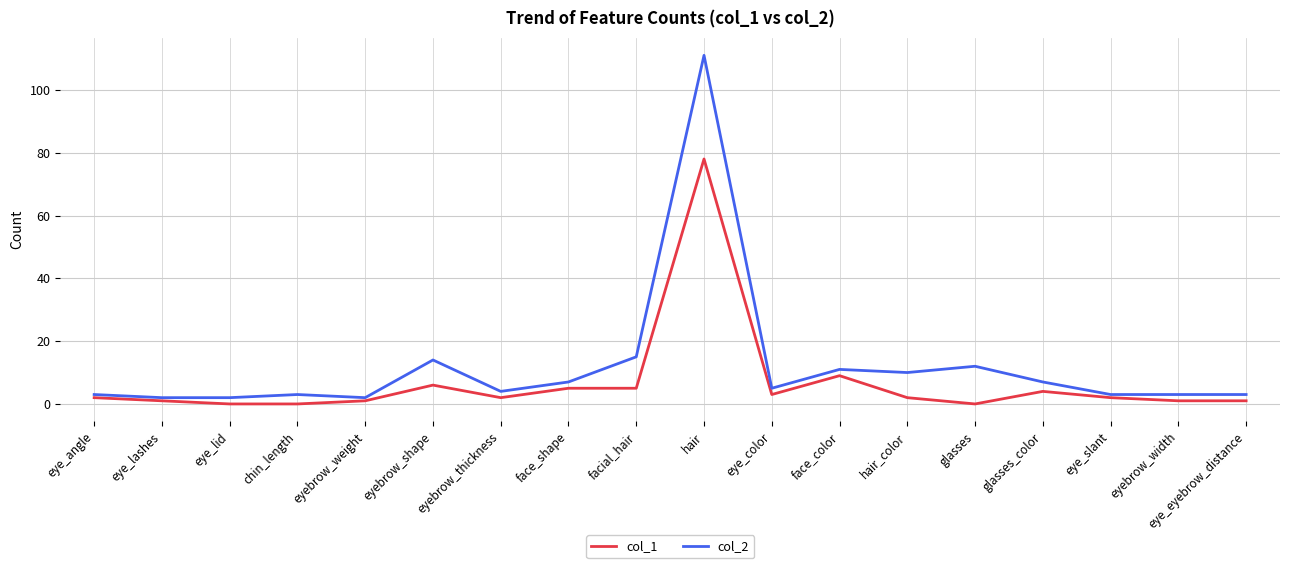

What is the minimum value for col_2?

2